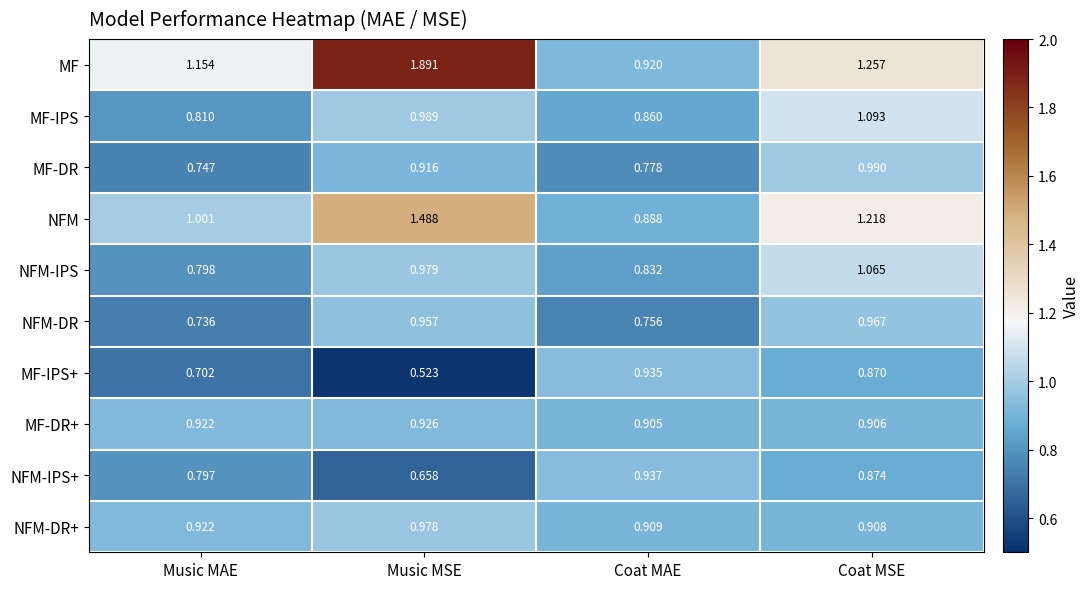

Which category has the lowest value in the MF series?

Coat MAE